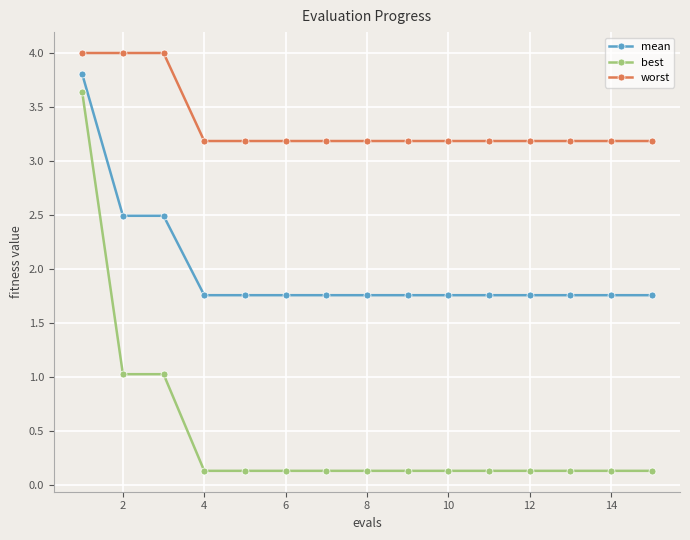

Which series has the widest spread of values?

best